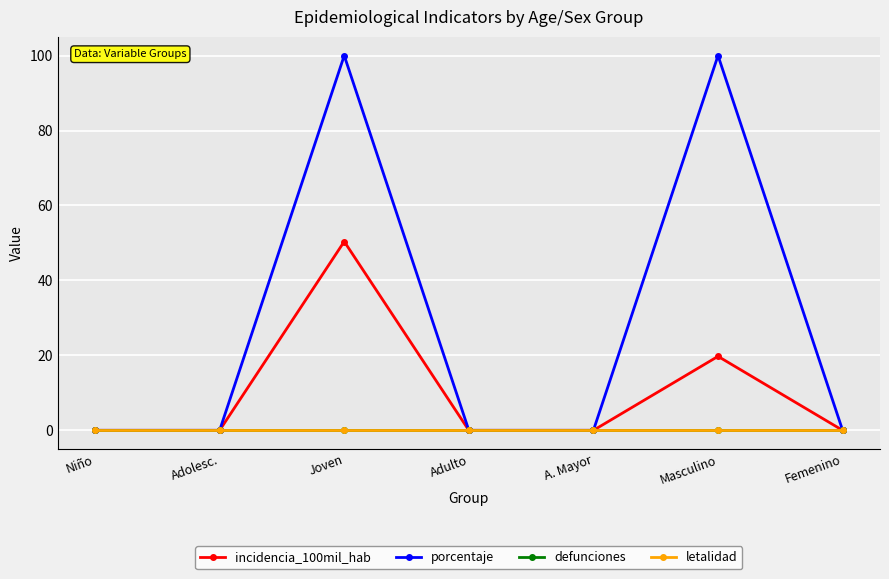

True or false: defunciones and letalidad intersect in this chart.

False